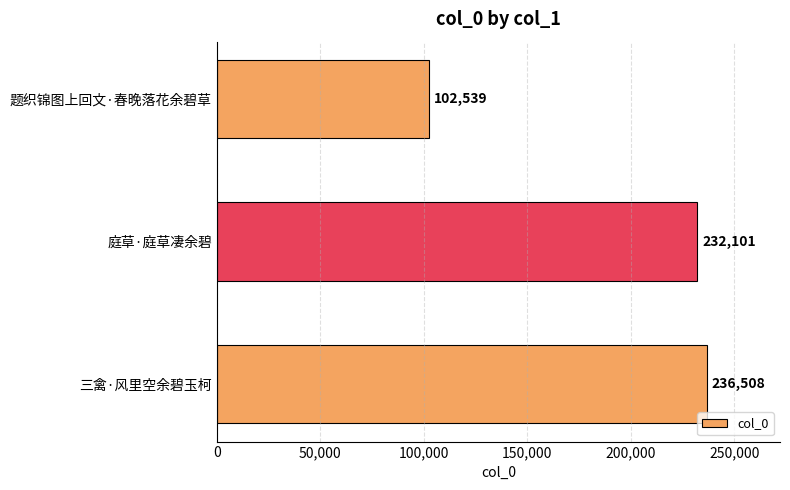

Reading top to bottom, list all the values displayed in this chart.

题织锦图上回文·春晚落花余碧草=102539	庭草·庭草凄余碧=232101	三禽·风里空余碧玉柯=236508